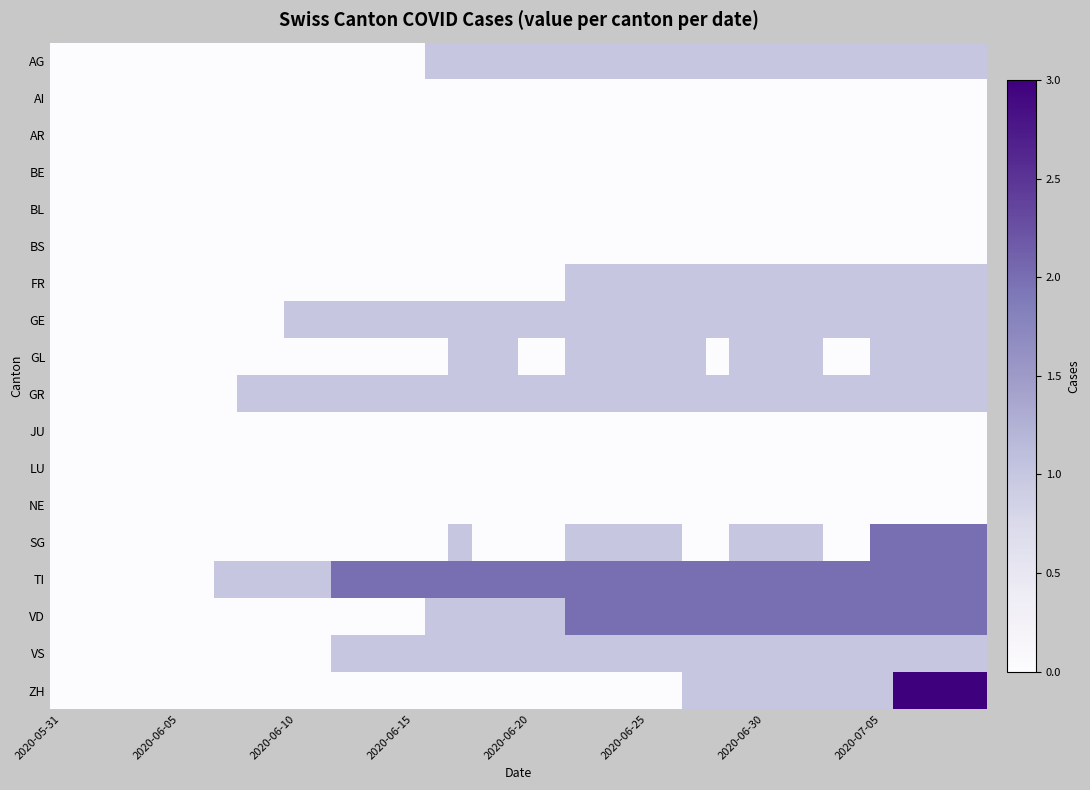

What is the greatest value displayed?

3